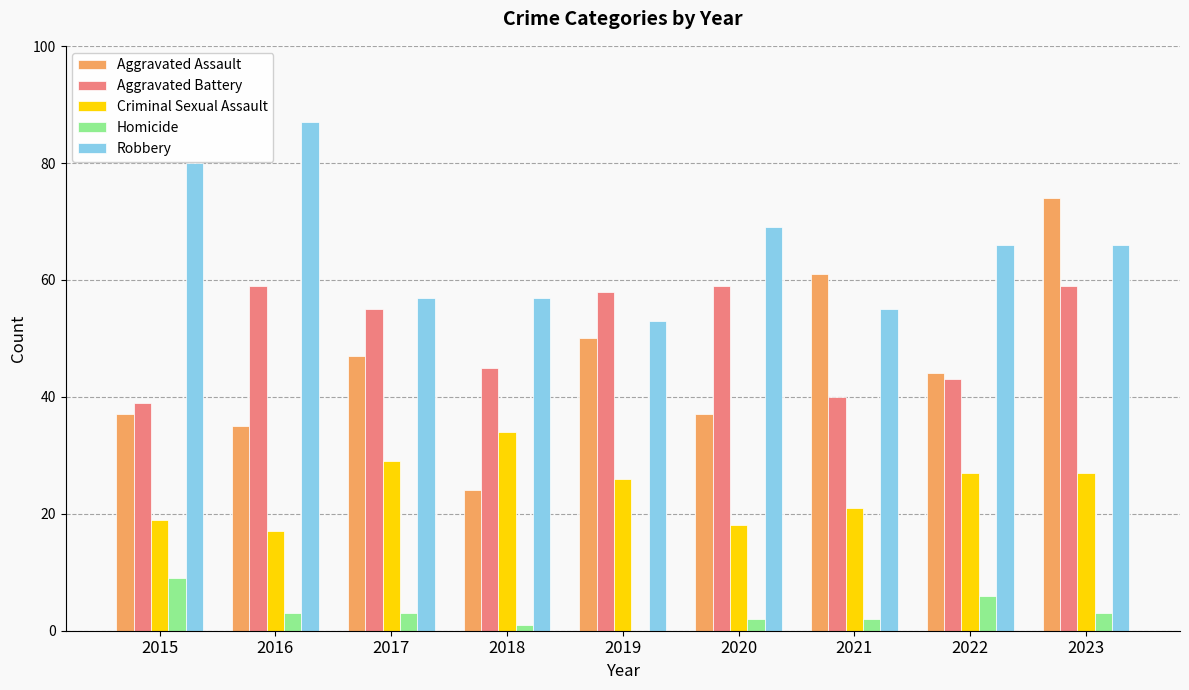

The Aggravated Battery series shows 58 at 2019. True or false?

True